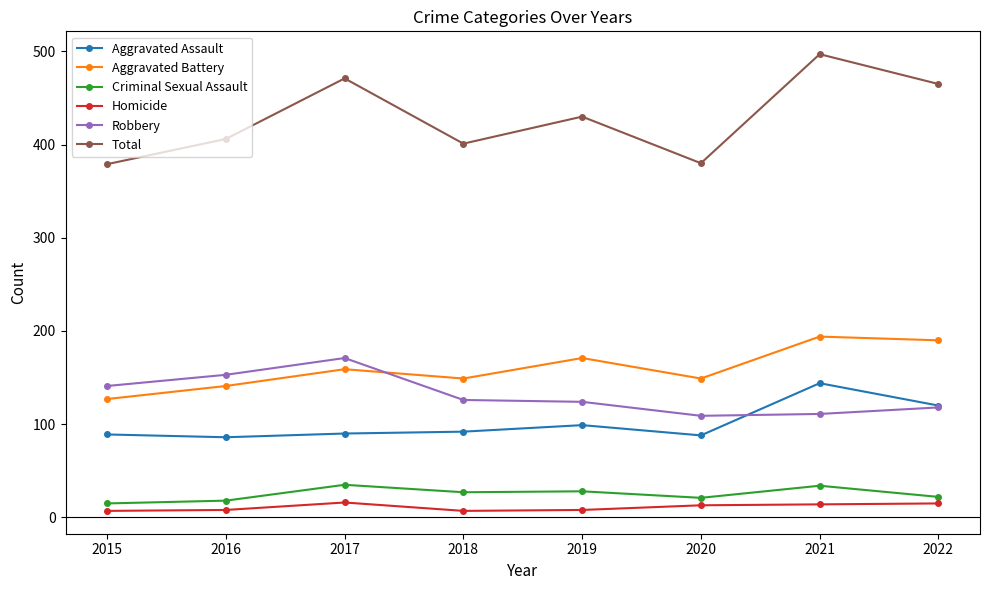

Which category has the highest value across all series?

2021